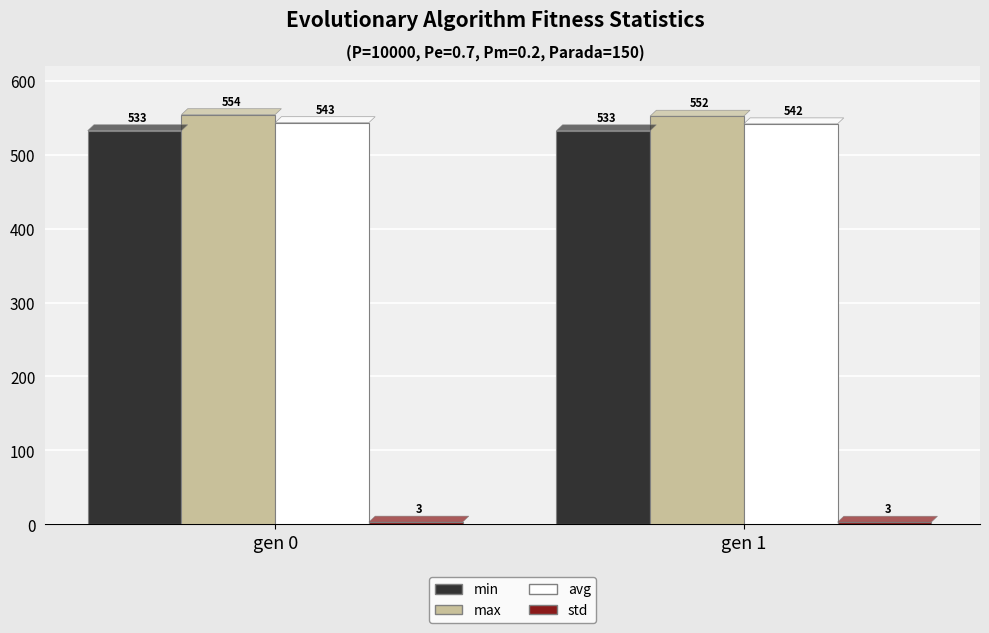

What is the value of the min bar at the 2nd from the left?

532.5